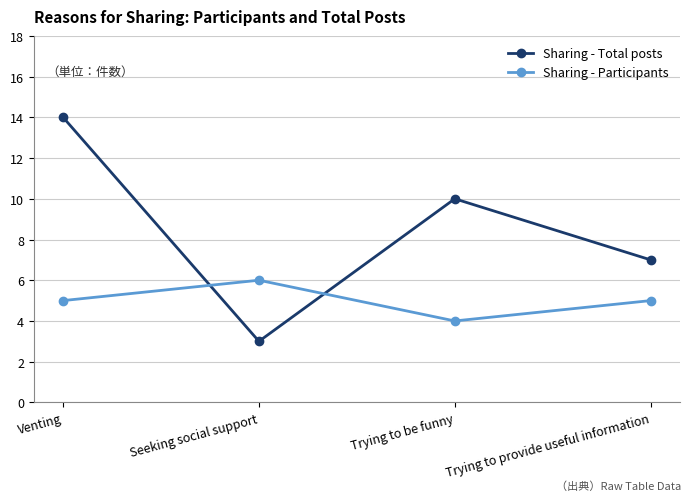

At which label does Sharing - Participants reach its peak?

Seeking social support